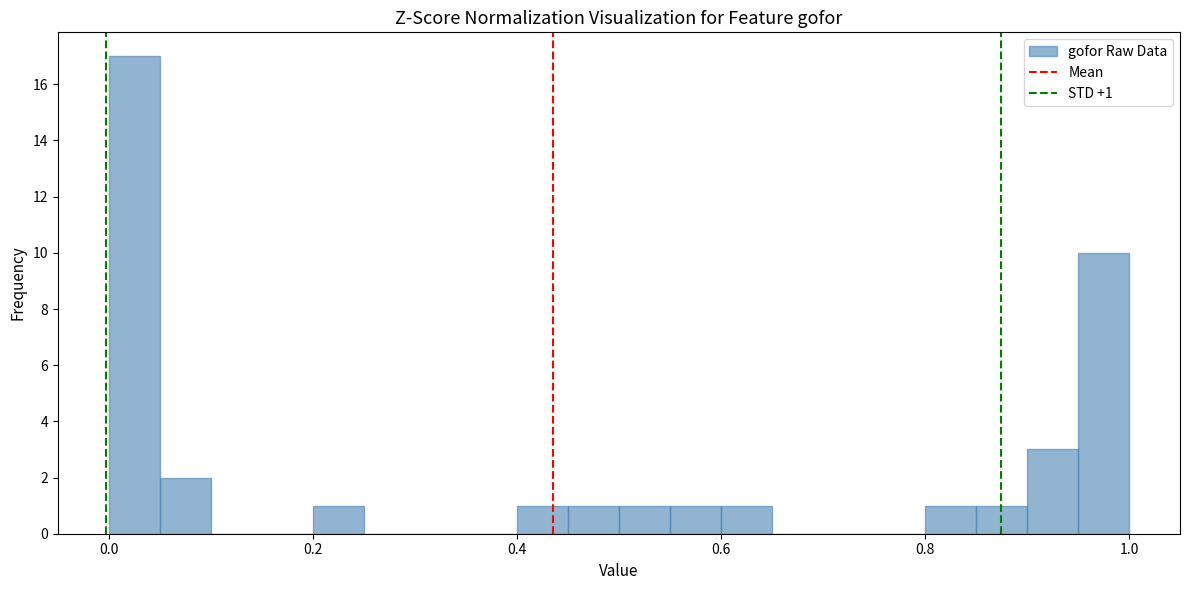

Read against the x-axis, roughly where is the centre of the tallest bar?

0.02